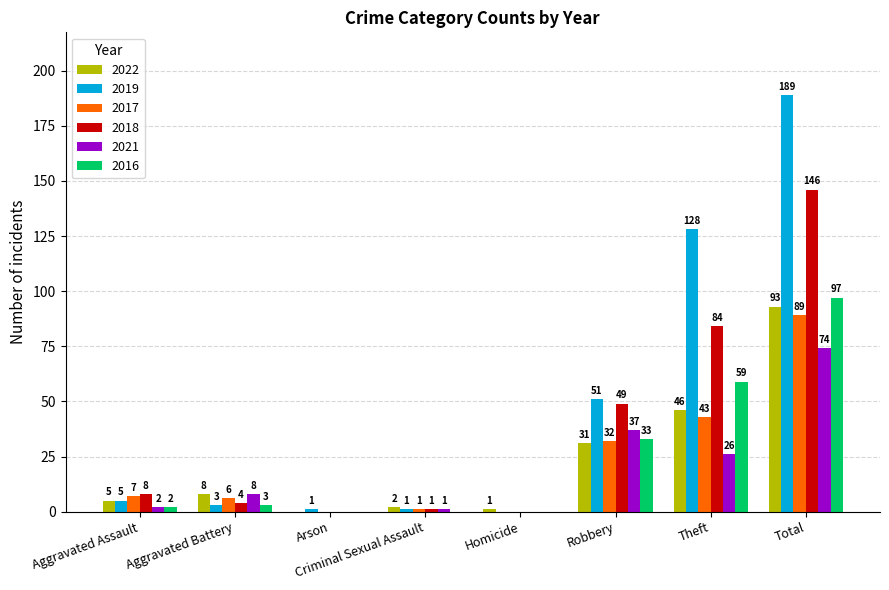

At which category is the sum across all series the highest?

Total